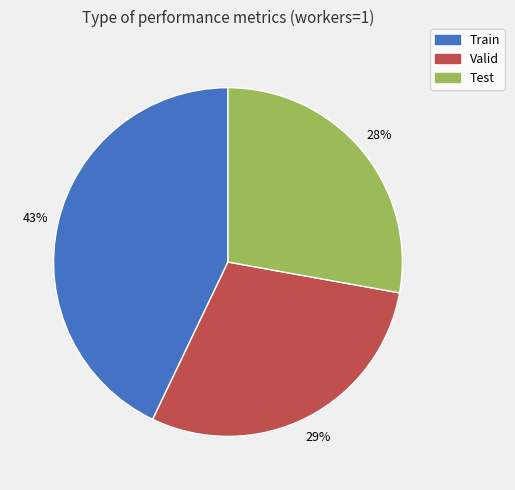

Count the number of slices in the pie.

3